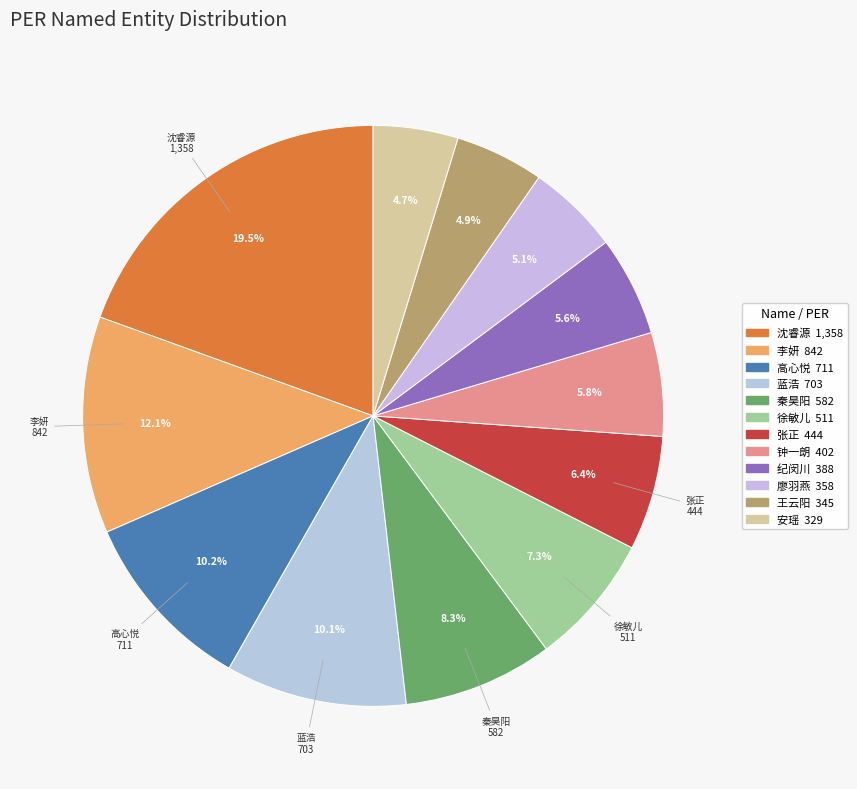

To the nearest percent, what is the combined percentage of 高心悦 and 秦昊阳?

19%